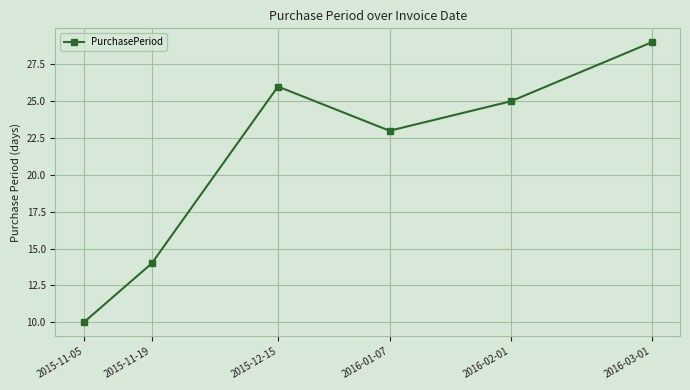

Read the value at 2015-11-05.

10